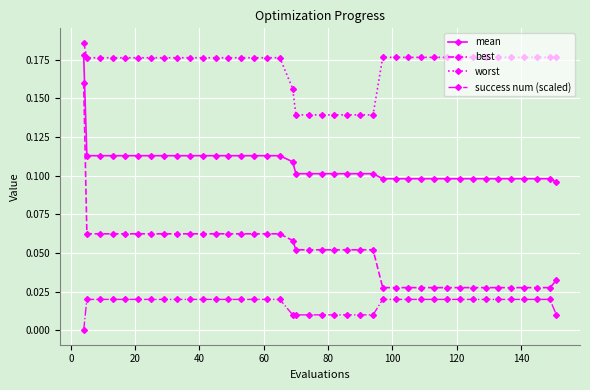

Rank the series by their average value, from highest to lowest.

worst, mean, best, success num (scaled)